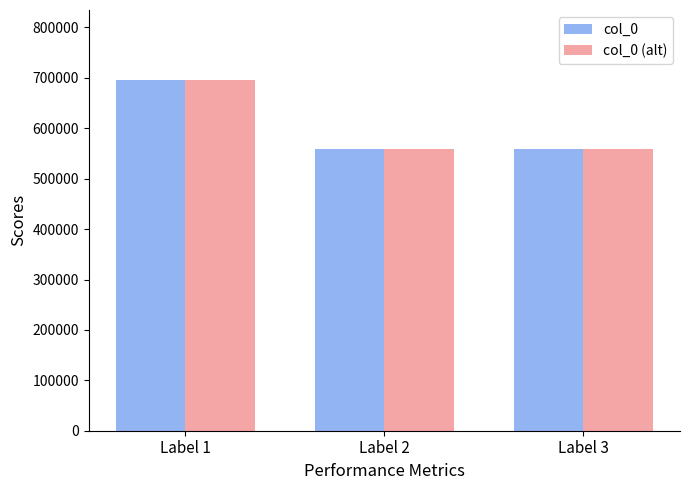

What value does the col_0 (alt) series have at Label 2, to the nearest 100?

559000